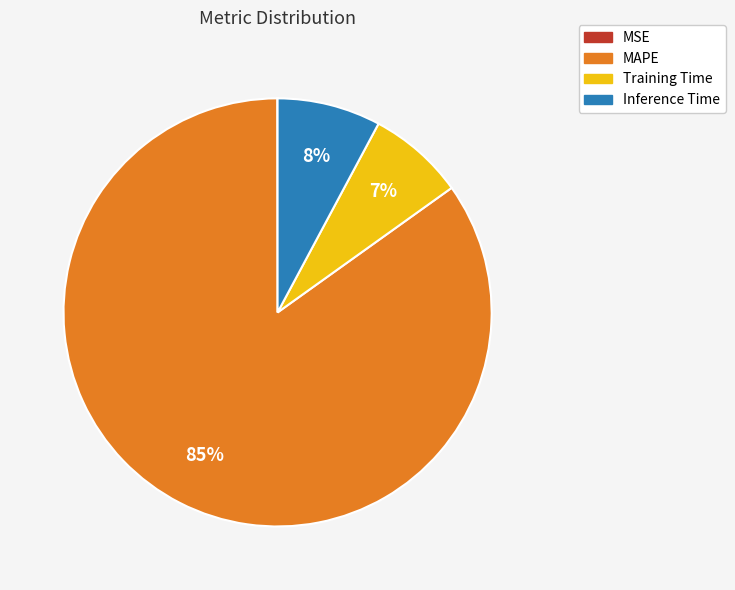

Which has a higher value, Inference Time or MAPE?

MAPE